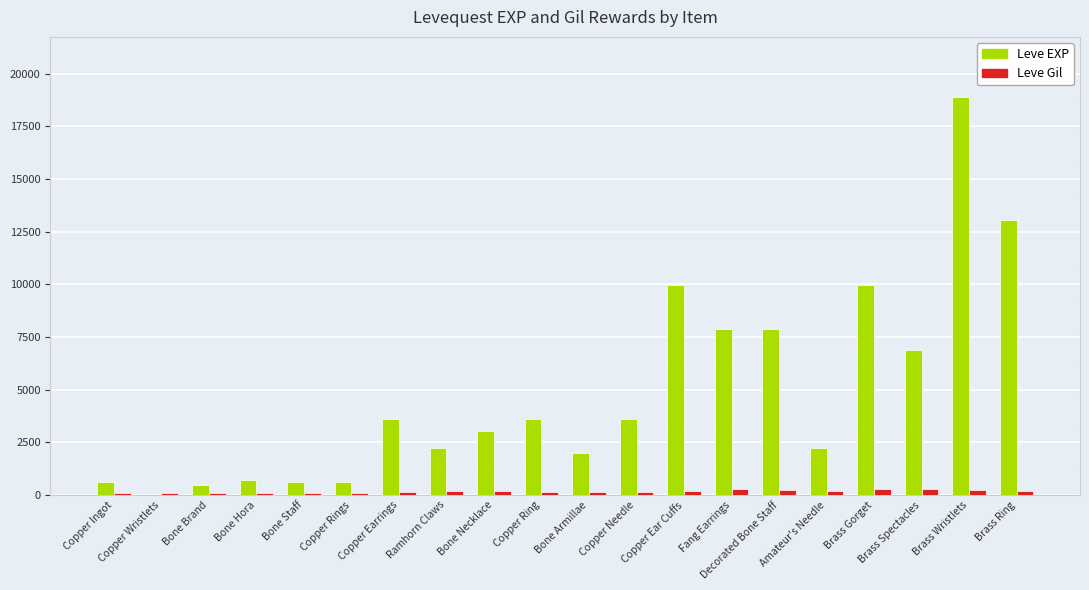

The value of Leve EXP at Copper Ring is 6251. True or false?

False